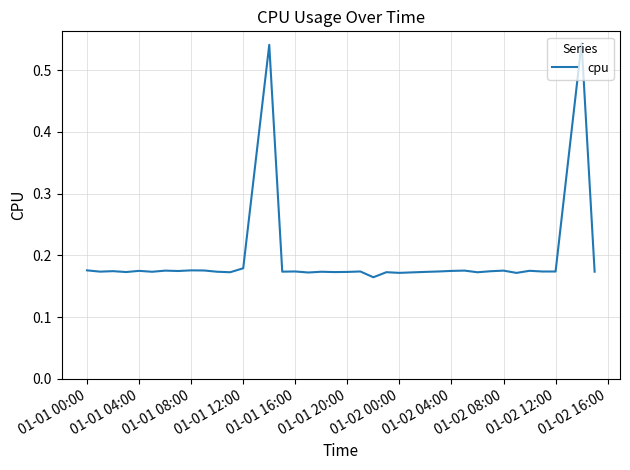

What is the value of the 23rd point from the left?

0.2